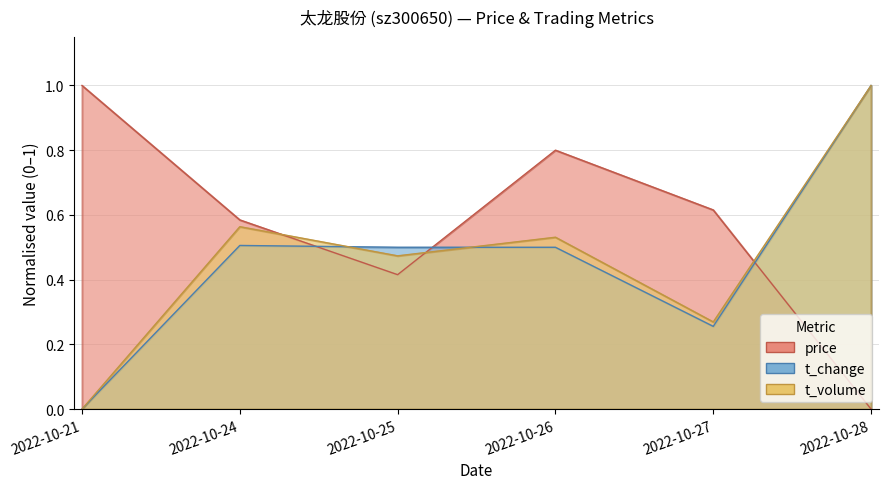

What is the sum of all price values?

3.4